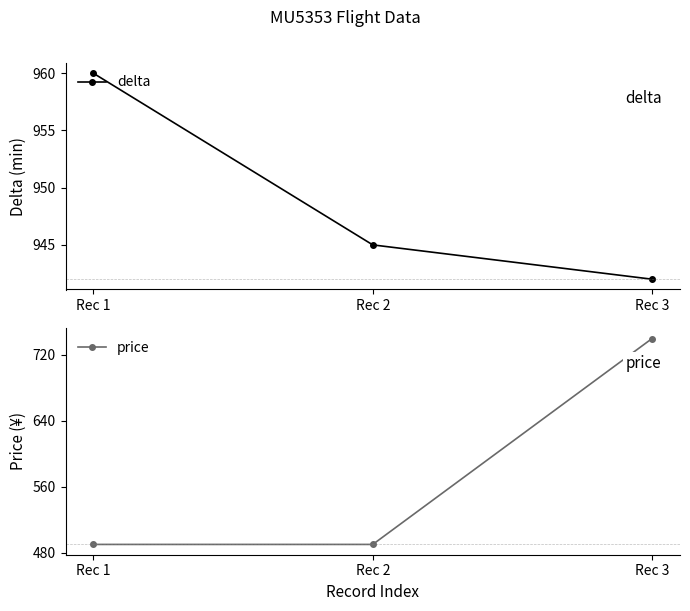

How many categories are shown in the chart?

3